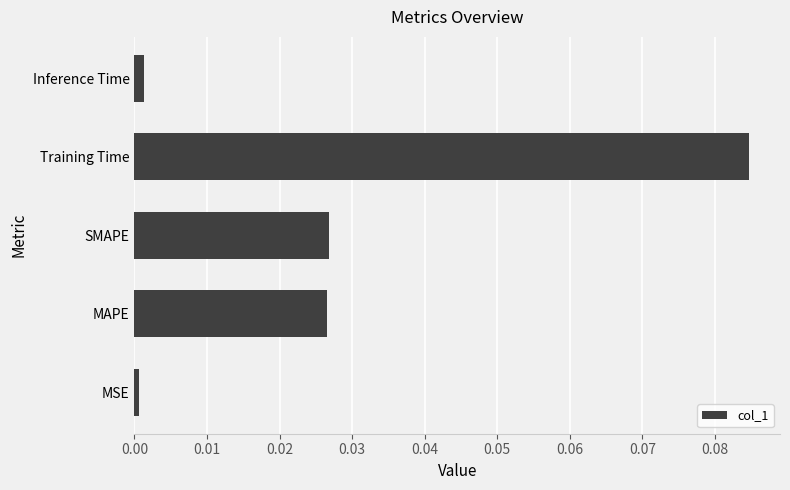

Which has a higher value, SMAPE or Inference Time?

SMAPE